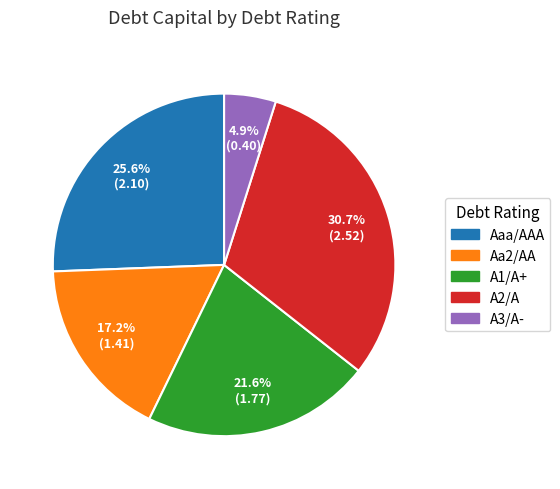

Does A2/A represent more than half of the total?

No